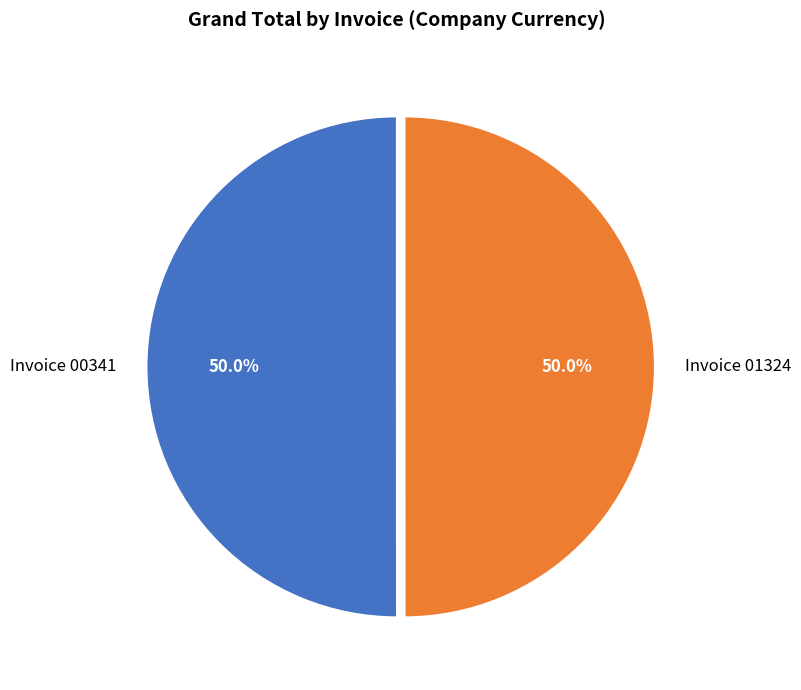

Approximately how many times larger is the value at Invoice 00341 compared to Invoice 01324?

1.0